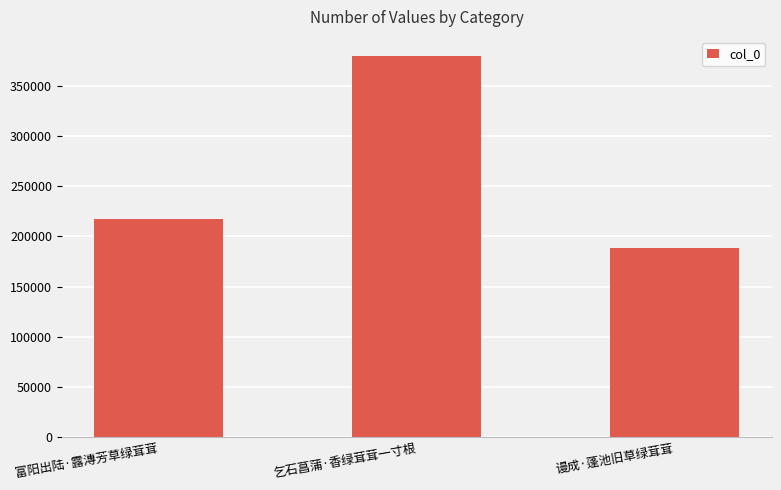

How many distinct data groups are displayed?

1